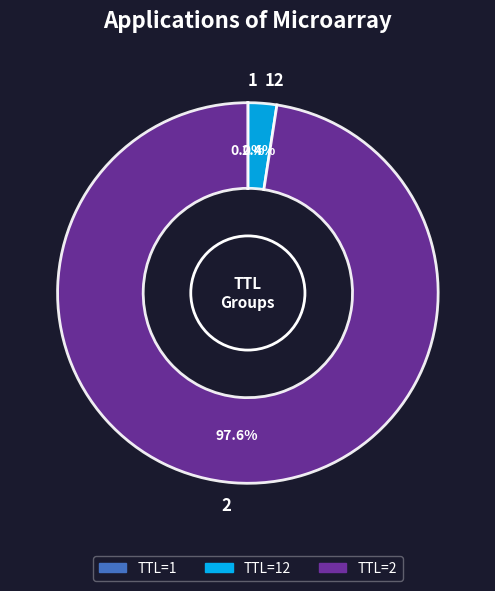

Does 2 represent more than half of the total?

Yes